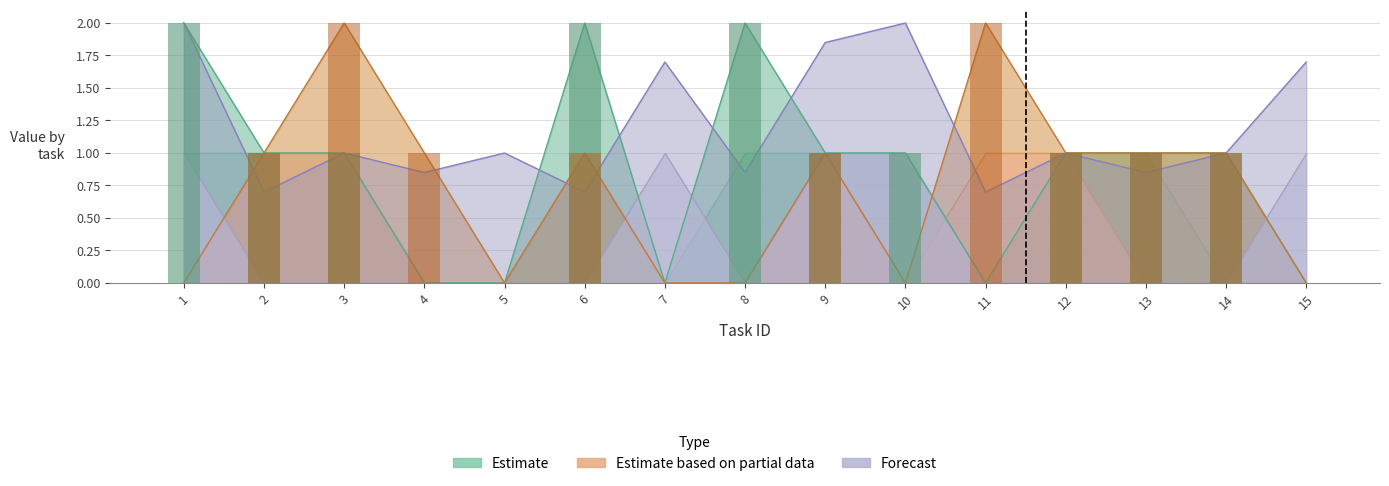

The value of price at 3 is 0.5. True or false?

False